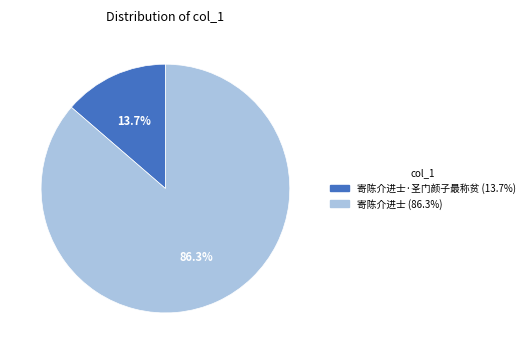

Is there any slice that represents more than half of the pie?

Yes